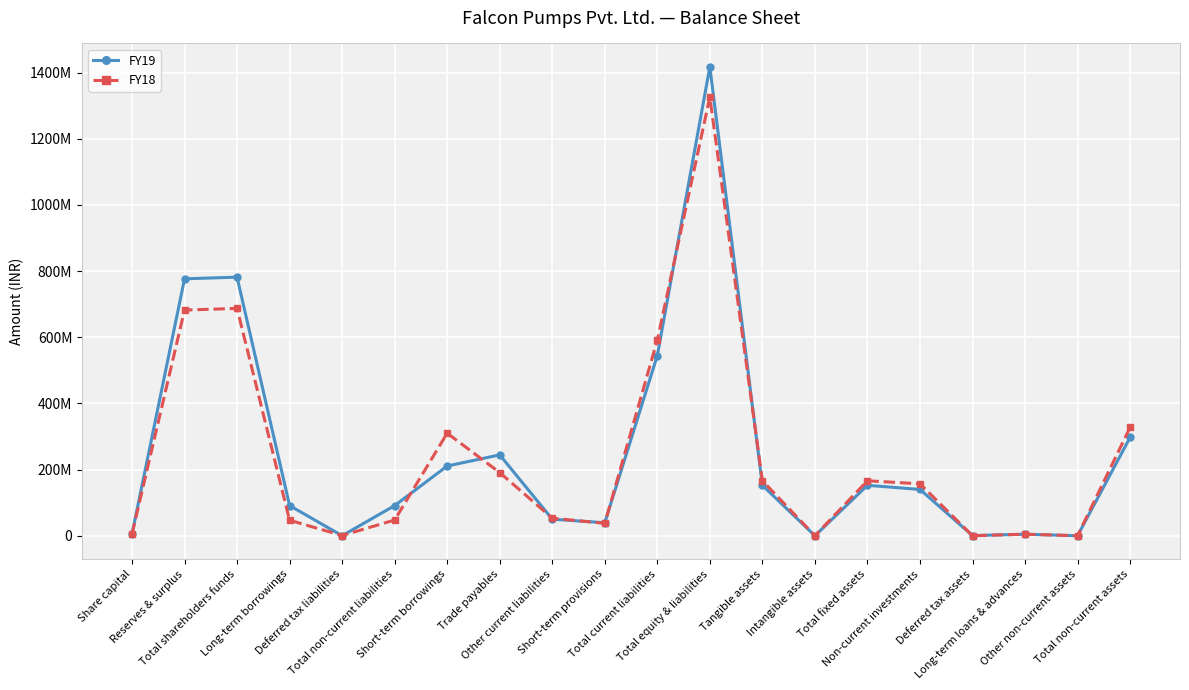

Is this an area chart (filled region under the line)?

No